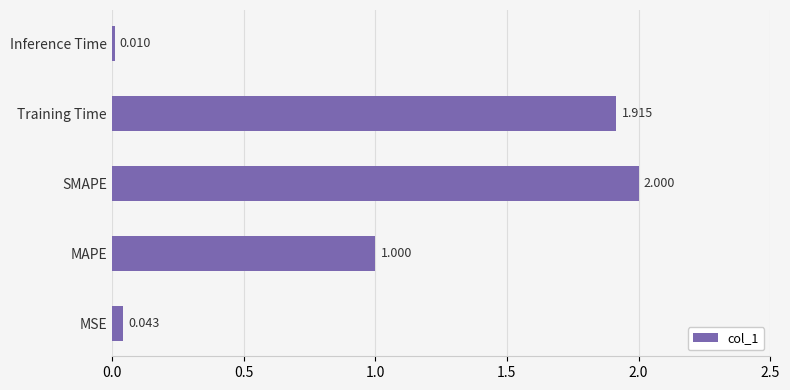

What is the maximum value shown in the chart?

2.0